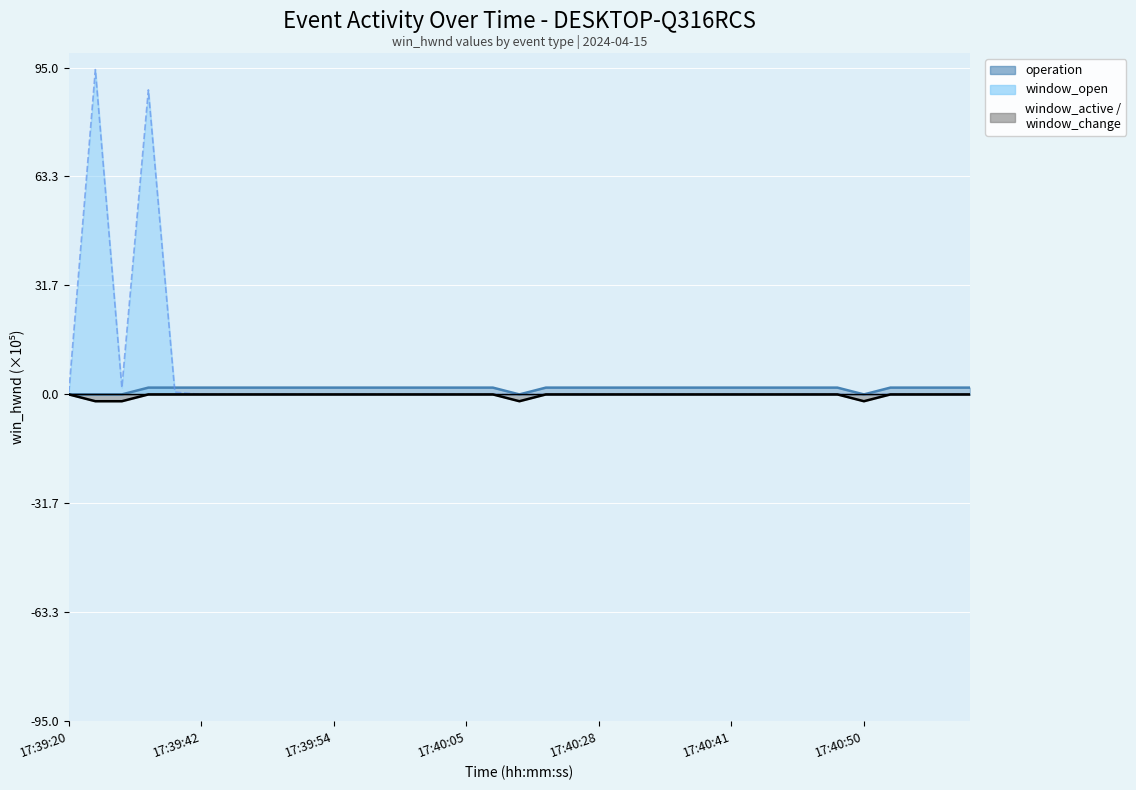

At how many categories does at least one series exceed 33?

2